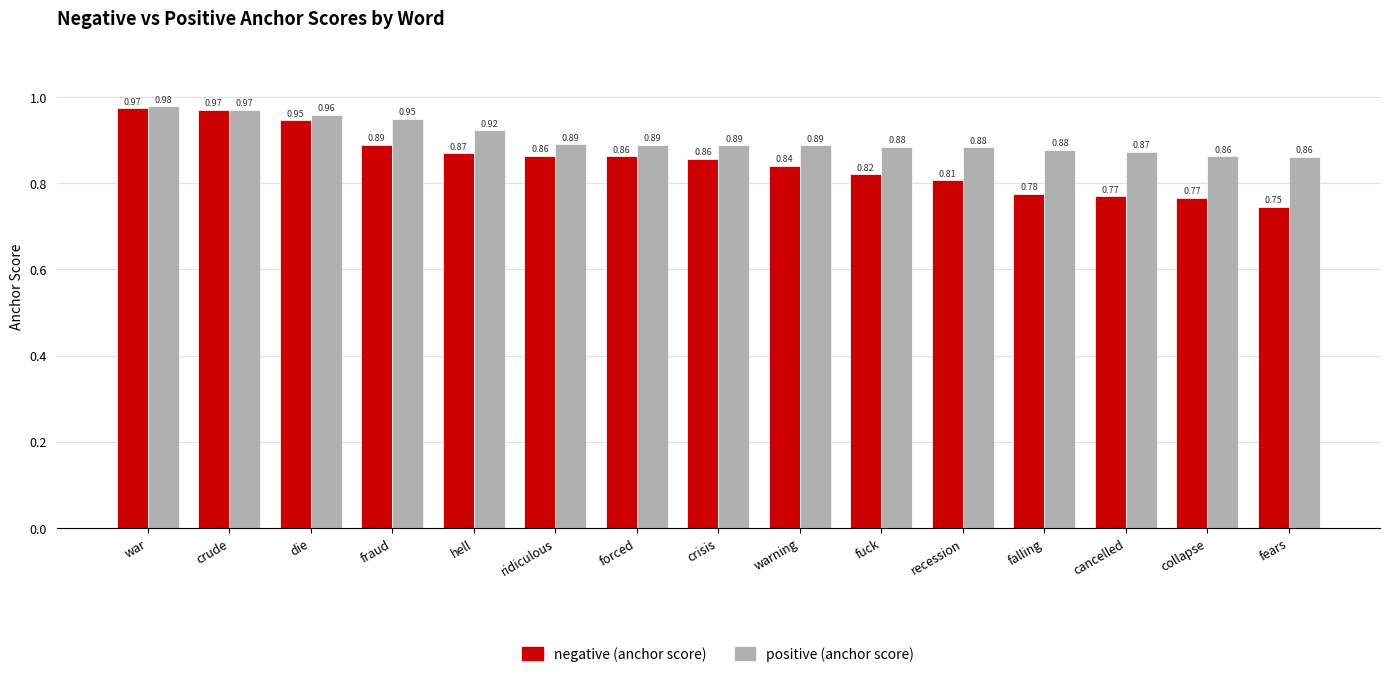

At which label does positive (anchor score) reach its peak?

war